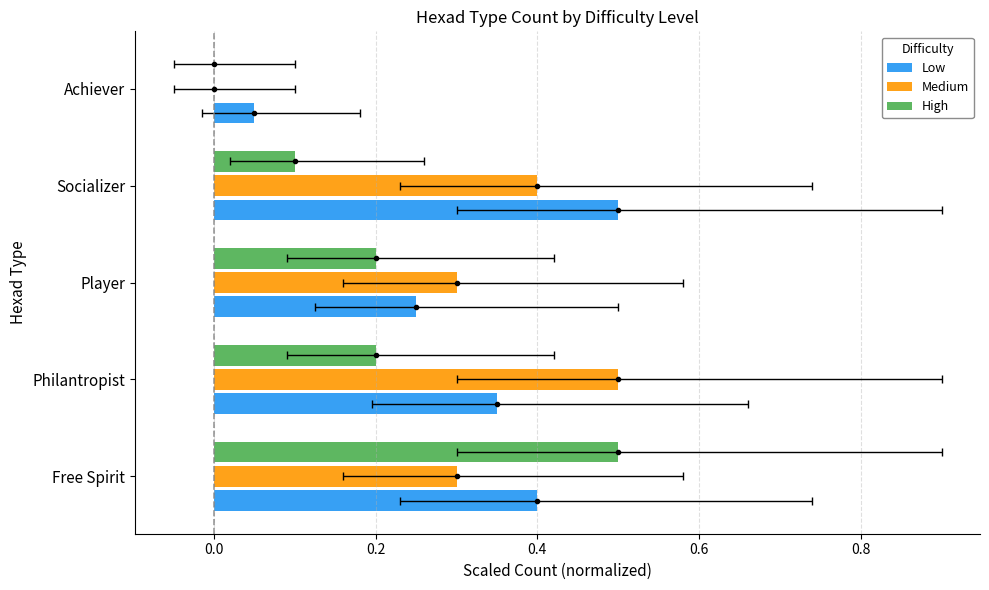

What is the difference between the second highest and minimum values in the Medium series?

0.4